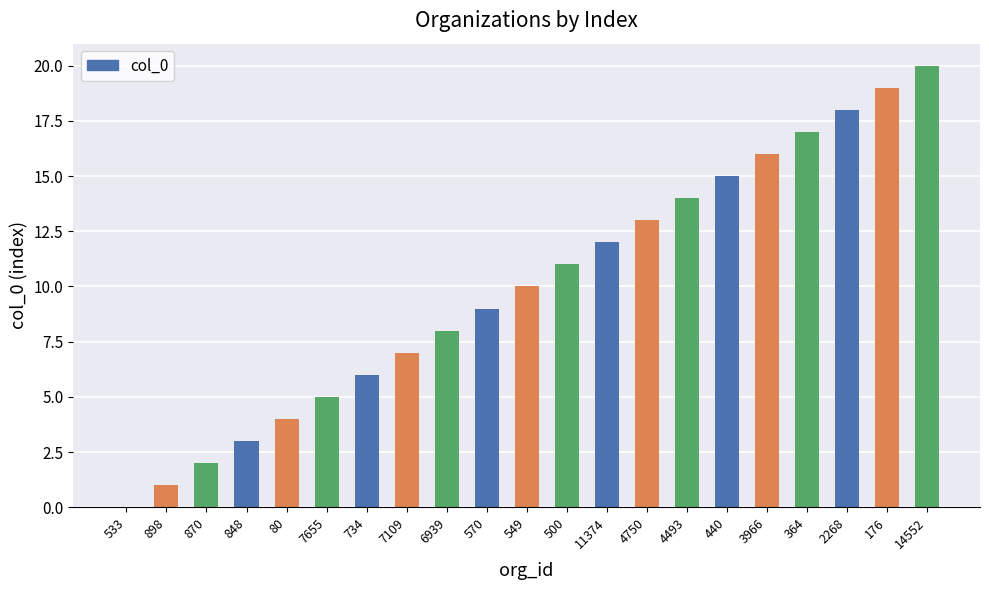

What is the difference between the values at 898 and 848?

2